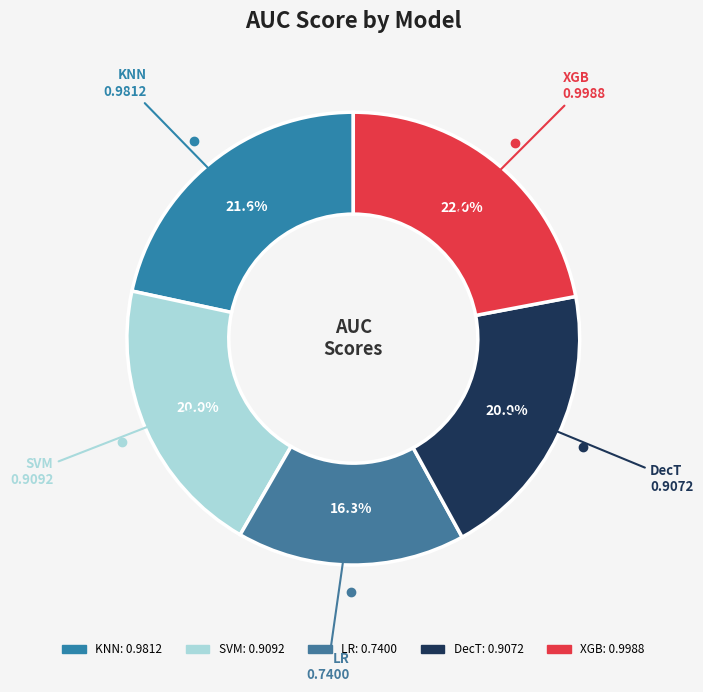

Count the number of slices in the pie.

5